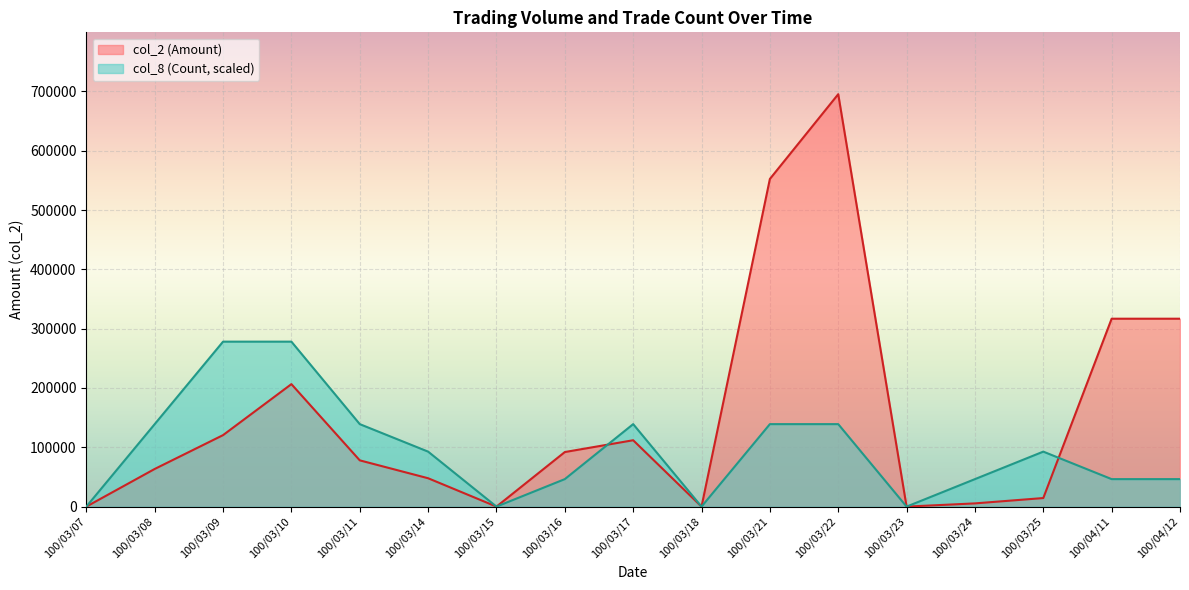

What is the difference between the second highest and minimum values in the col_2 (Amount) series?

552420.0